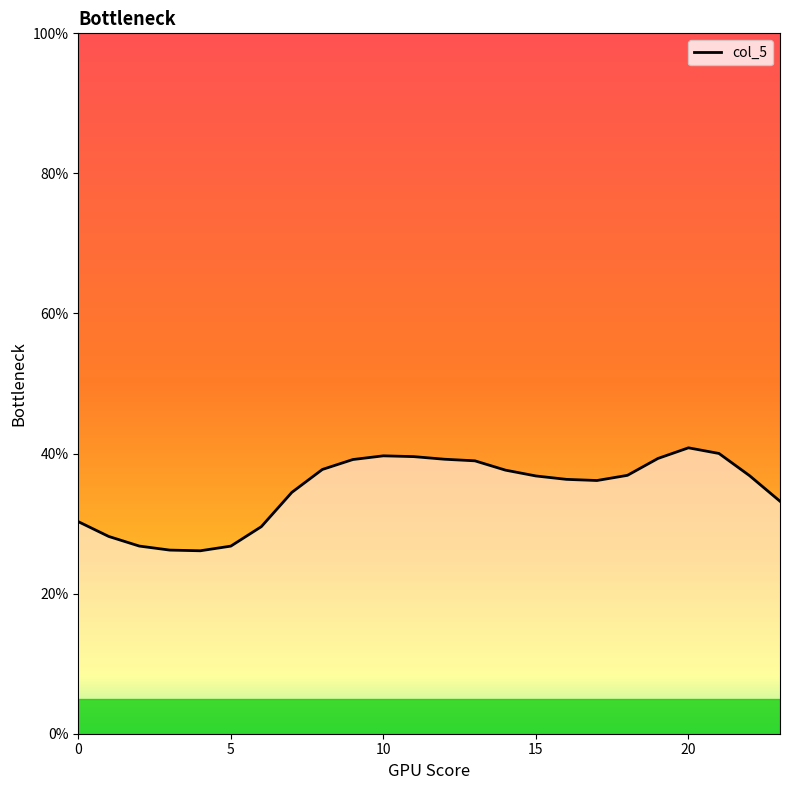

What is the difference between the maximum and minimum values?

14.7